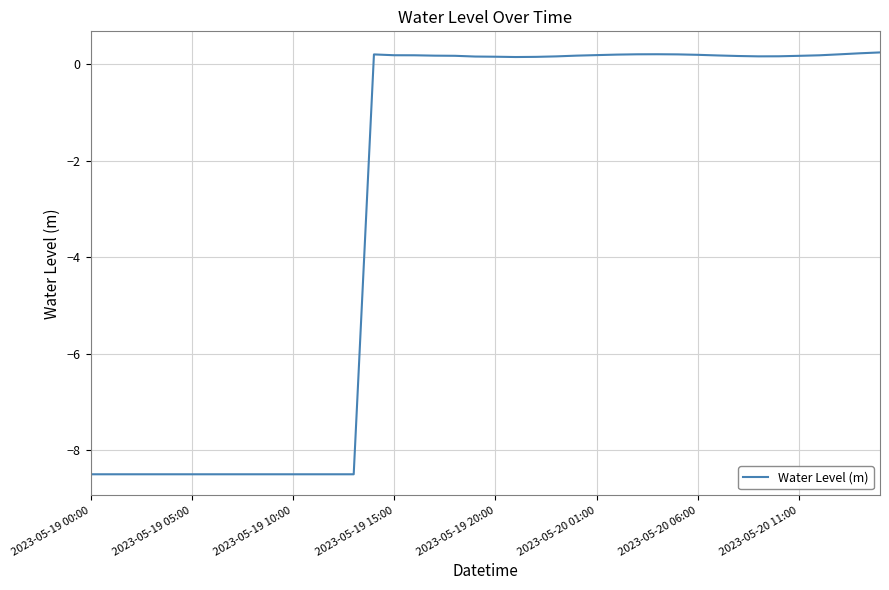

What is the smallest value displayed?

-8.5